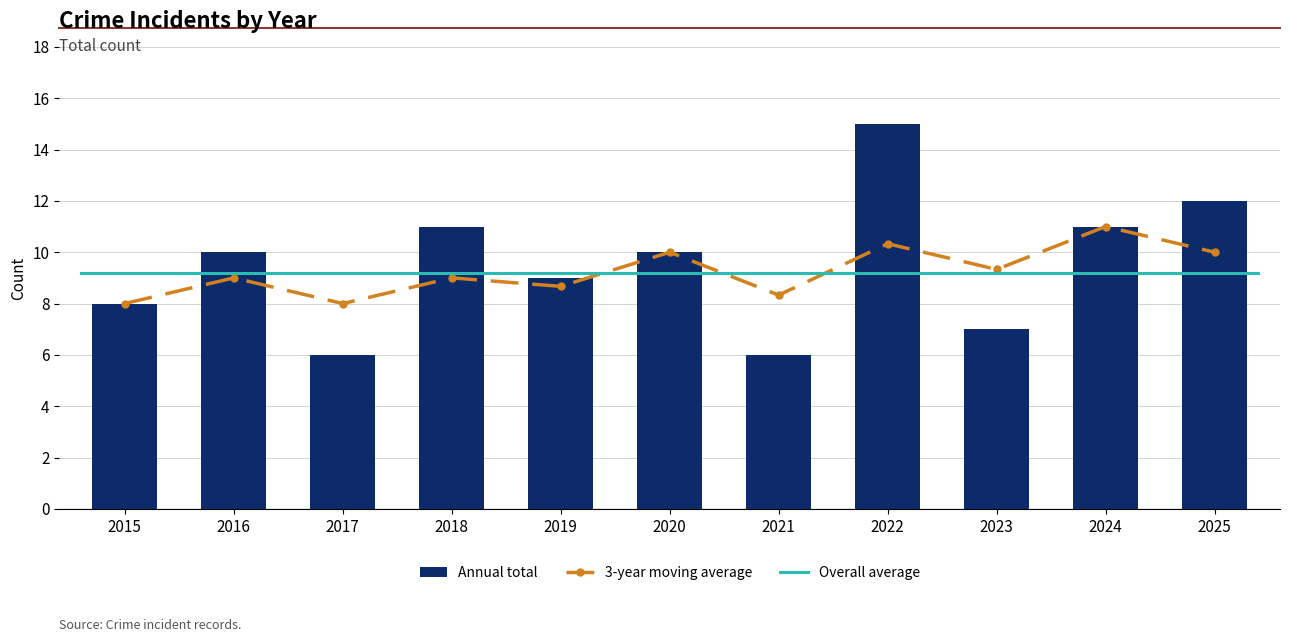

The chart shows a value of 15 at 2022. True or false?

True